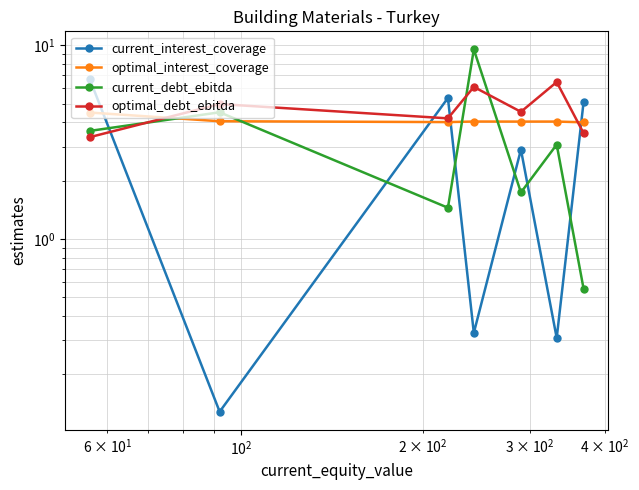

What is the highest value of the optimal_debt_ebitda series?

6.5